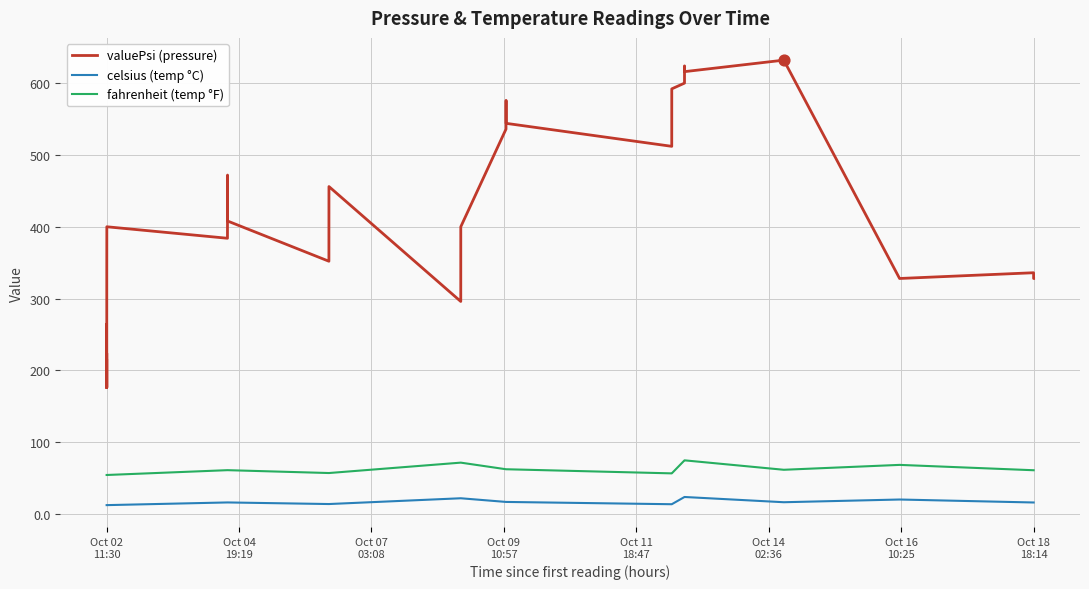

Does the chart have visible grid lines?

Yes